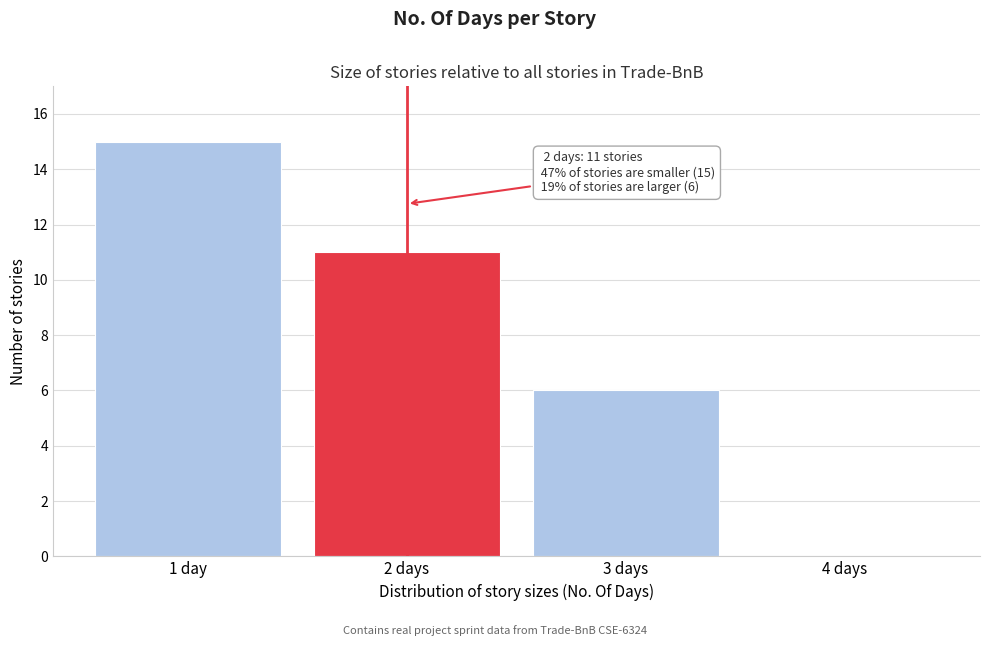

Reading right to left, what are all the values shown in this chart?

4 days=0	3 days=6	2 days=11	1 day=15